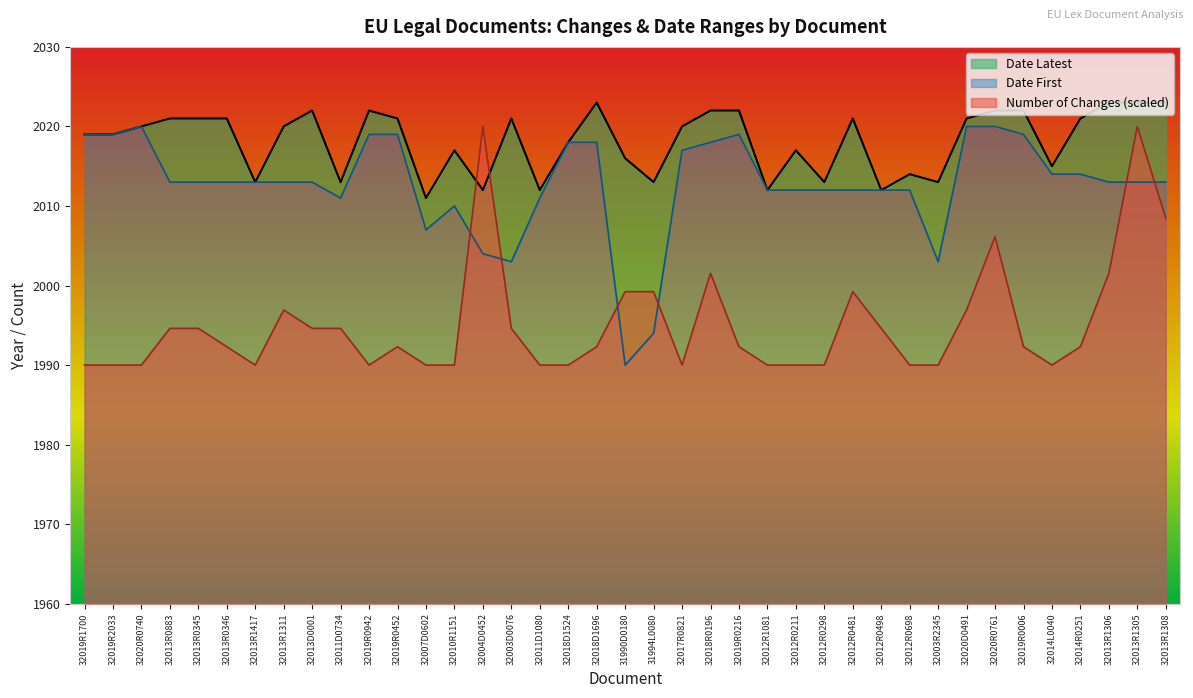

What is the label of the 13th point from the left?

32007D0602